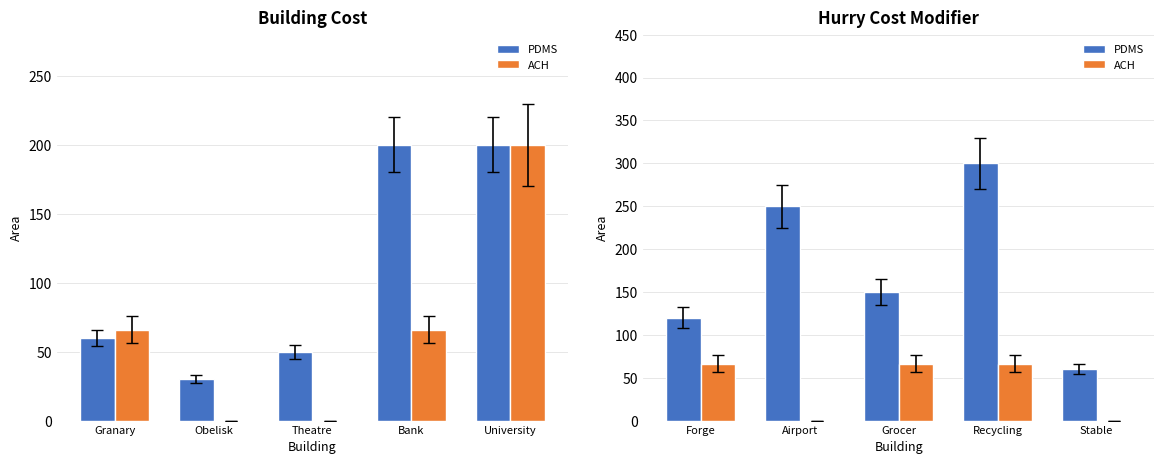

The value of PDMS at Stable is 108. True or false?

False